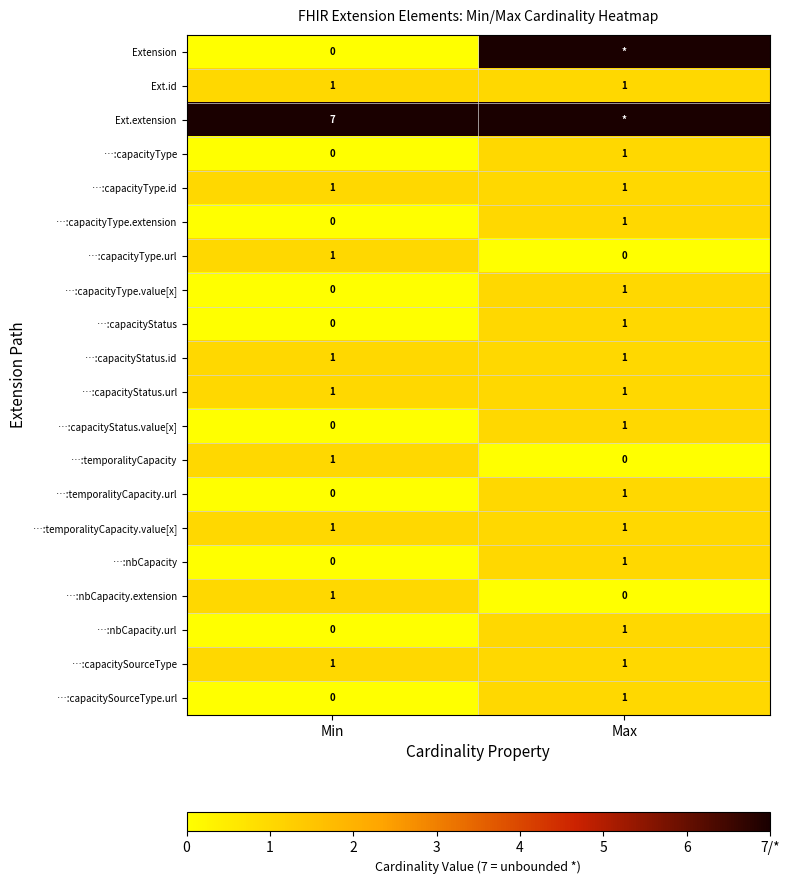

What is the sum of all …:capacityType.id values?

2